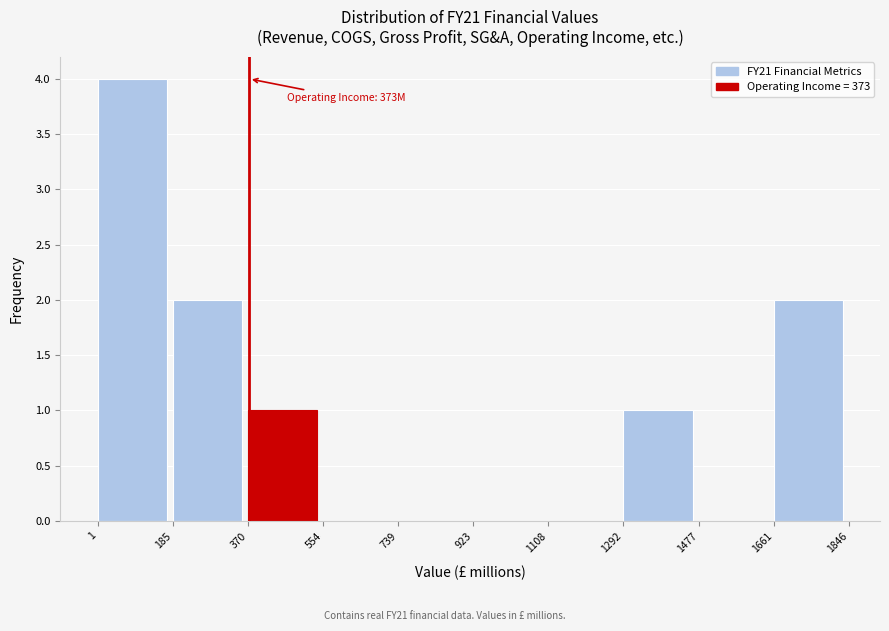

Which range on the x-axis has the tallest bar?

1 to 185